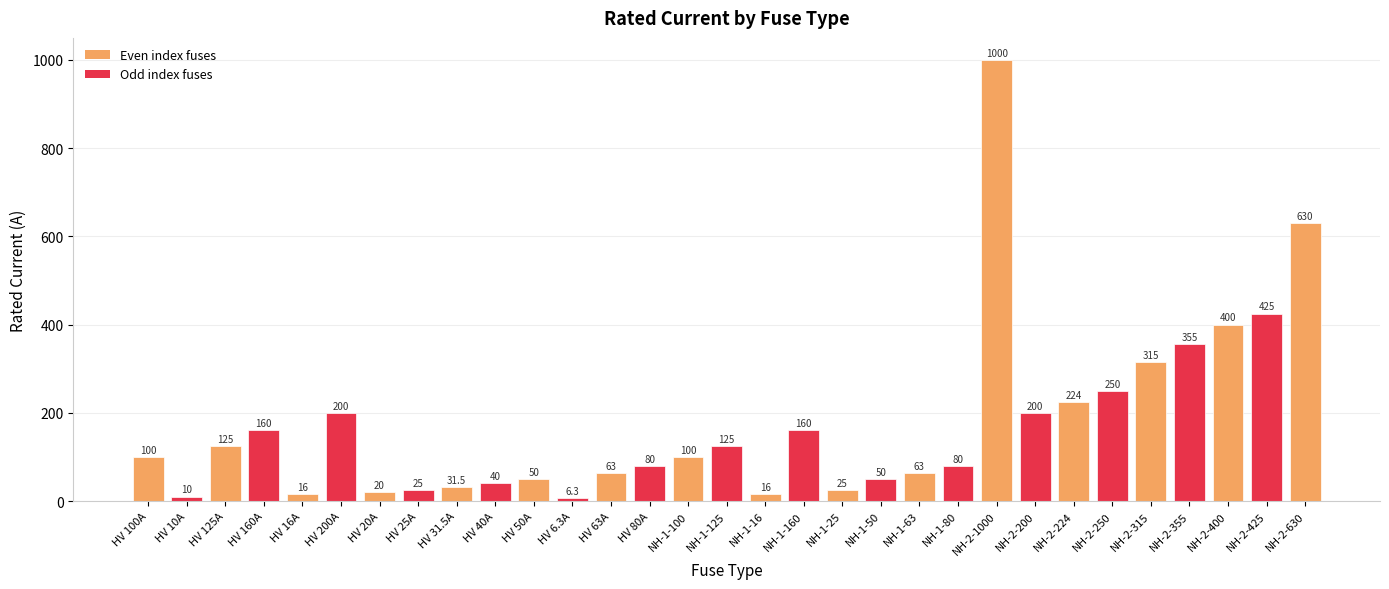

How many data points are less than 100?

15